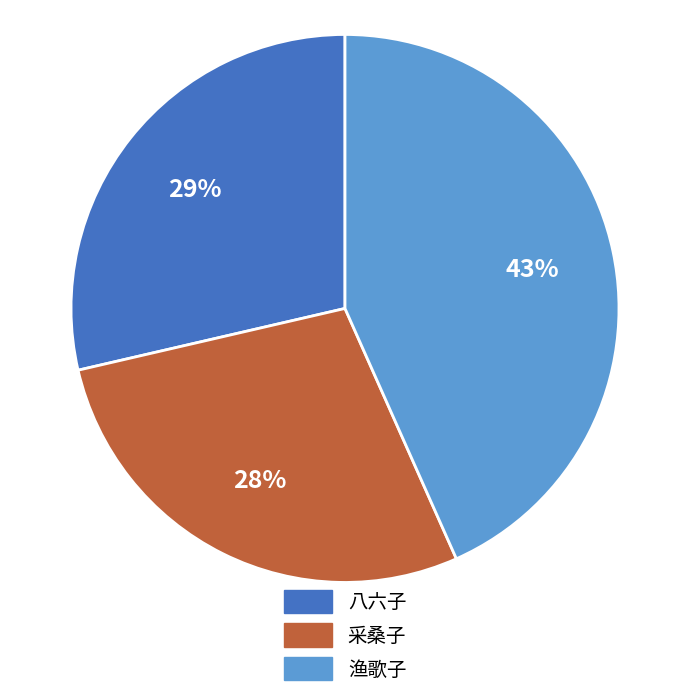

To the nearest percent, what portion does 采桑子 represent?

28%